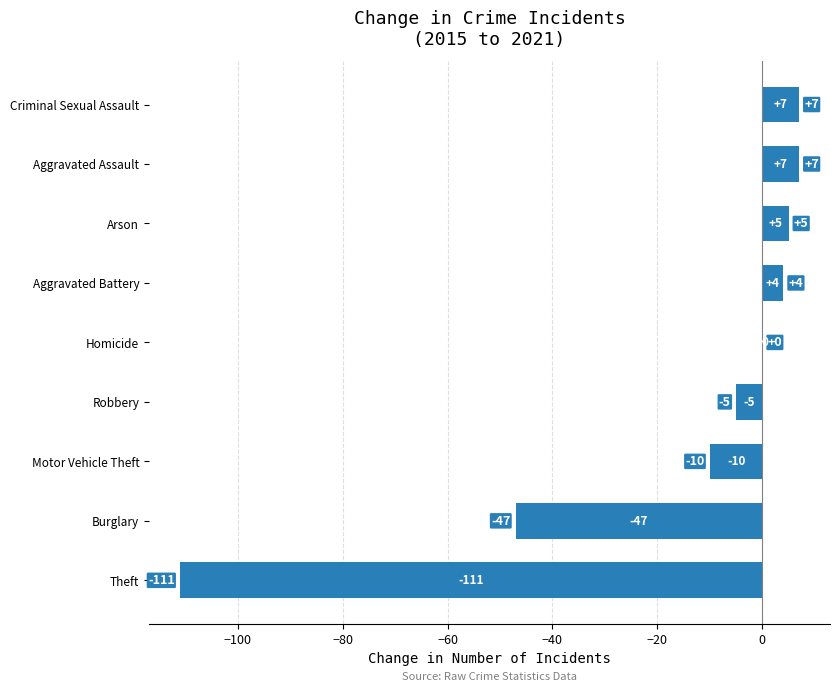

What is the sum of all values?

-150